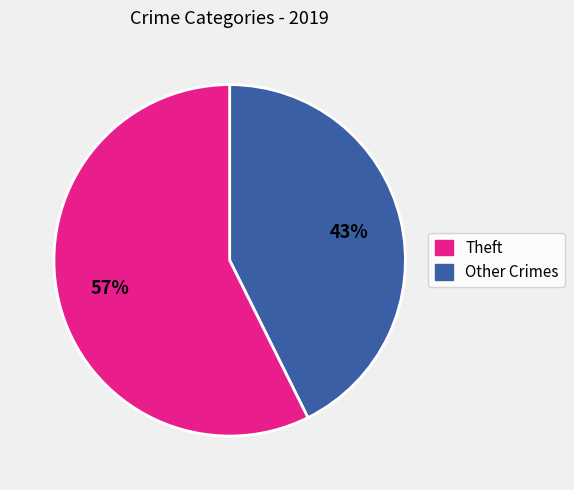

Is there any slice that represents more than half of the pie?

Yes